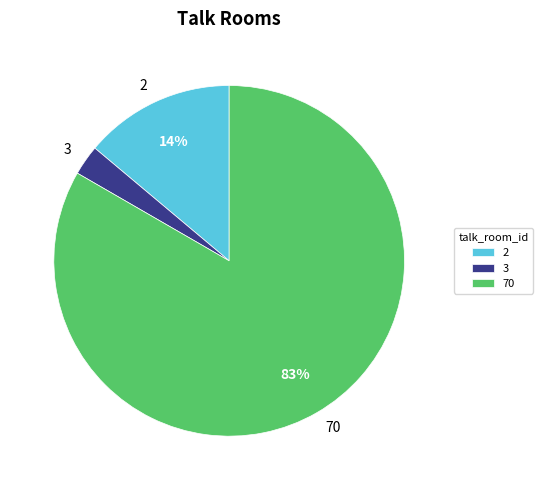

Is it true that 2 is 14% of the pie?

True